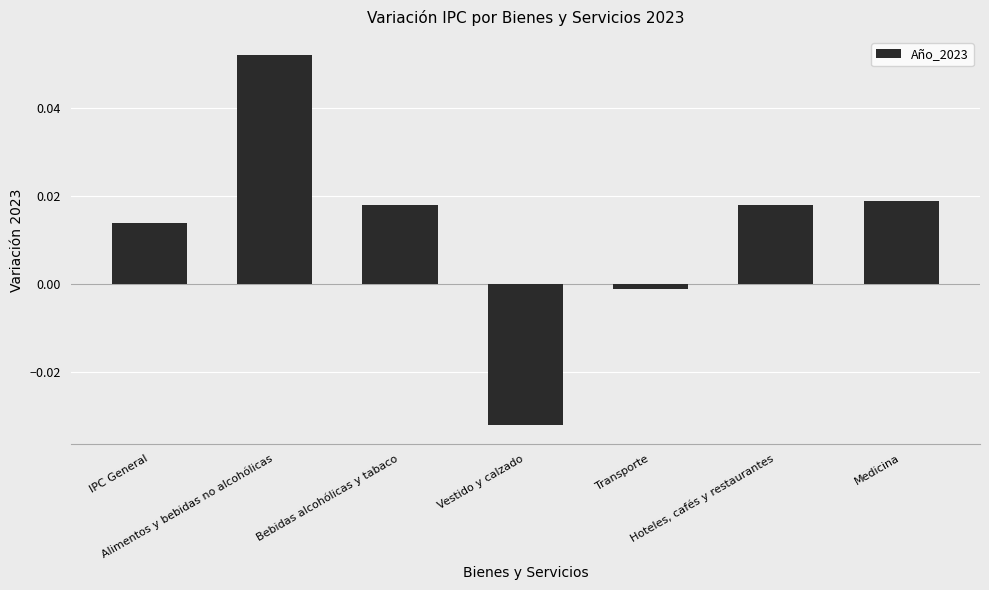

Which category has the lowest value across all series?

Vestido y calzado